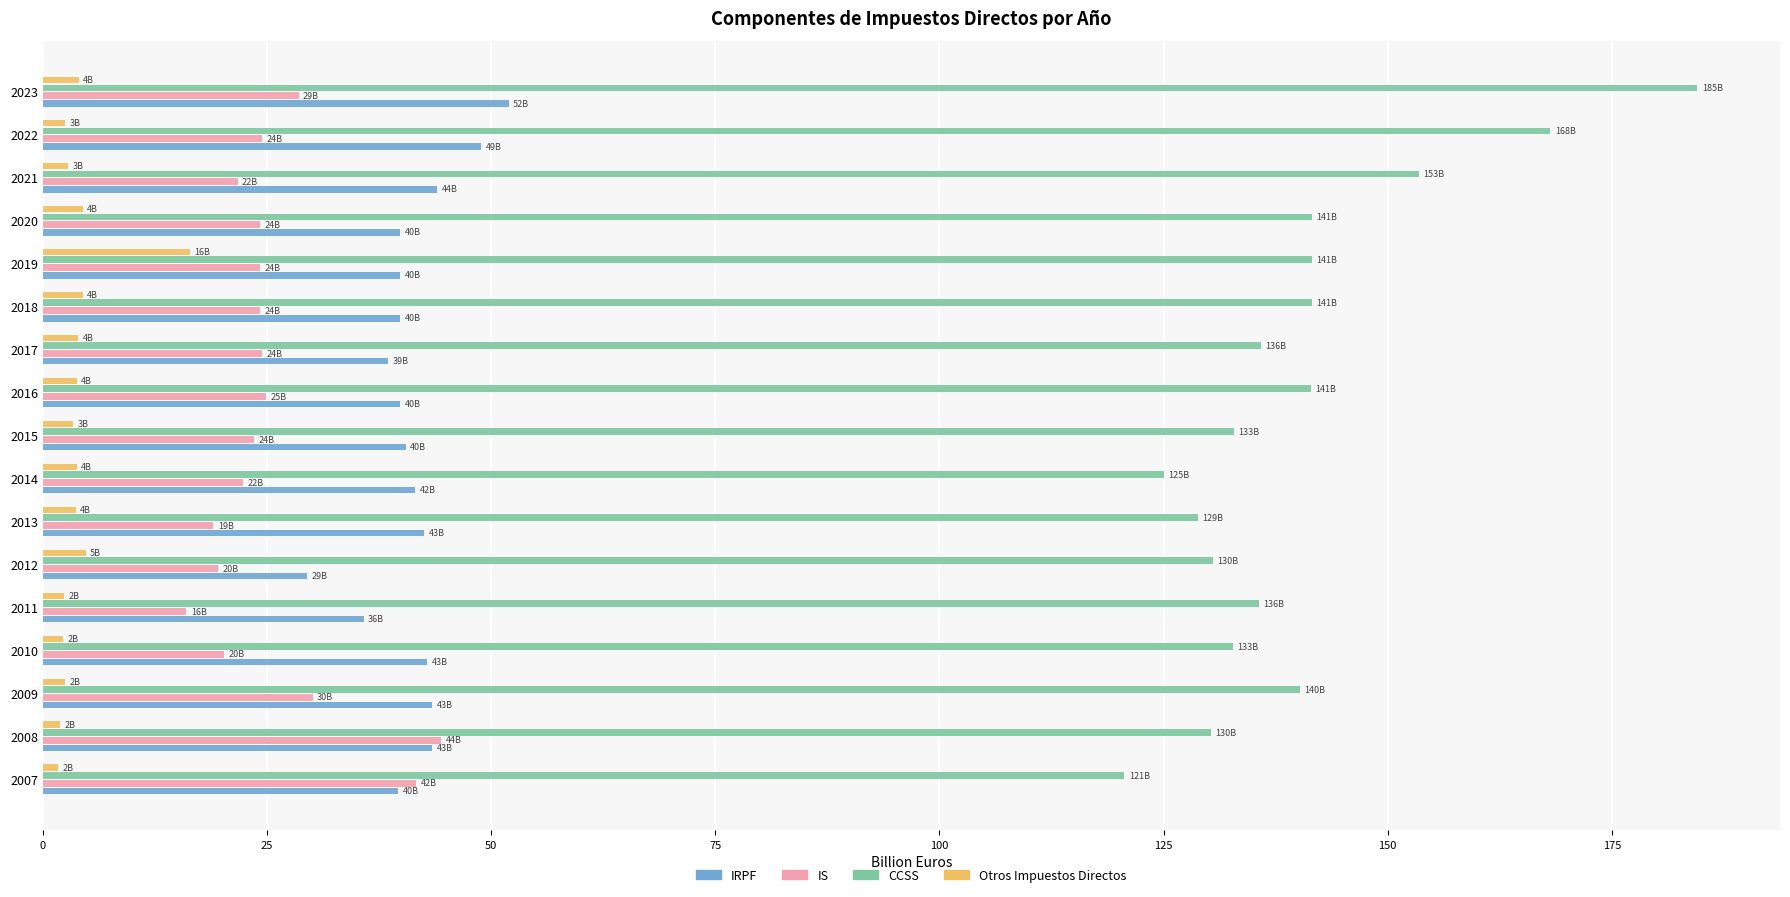

Read the IS value at 2019.

24.3